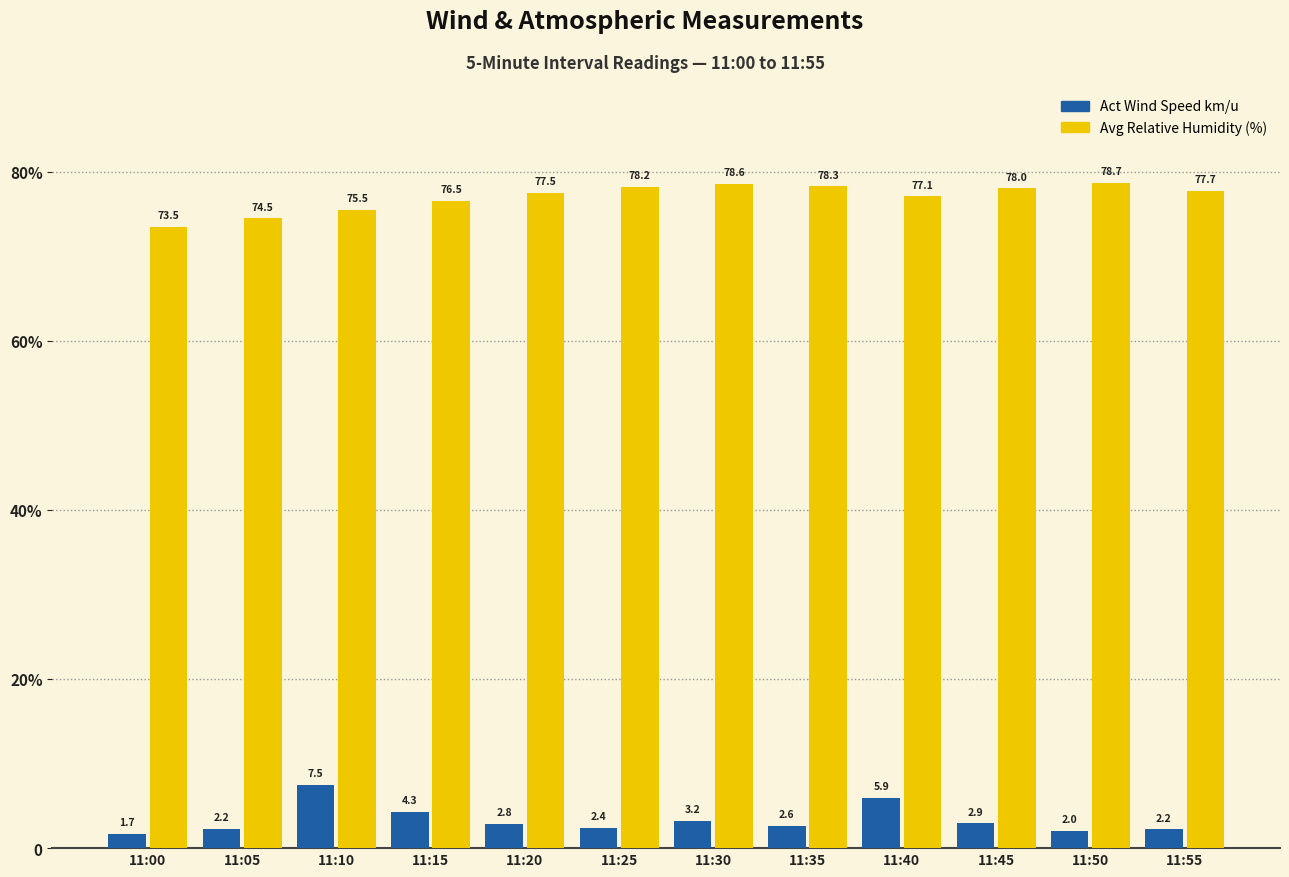

Reading right to left, transcribe all the data shown in this chart.

Act Wind Speed km/u: 11:55=2.2	11:50=2.0	11:45=2.9	11:40=5.9	11:35=2.6	11:30=3.2	11:25=2.4	11:20=2.8	11:15=4.3	11:10=7.5	11:05=2.2	11:00=1.7
Avg Relative humidity: 11:55=77.7	11:50=78.7	11:45=78.0	11:40=77.1	11:35=78.3	11:30=78.6	11:25=78.2	11:20=77.5	11:15=76.5	11:10=75.5	11:05=74.5	11:00=73.5